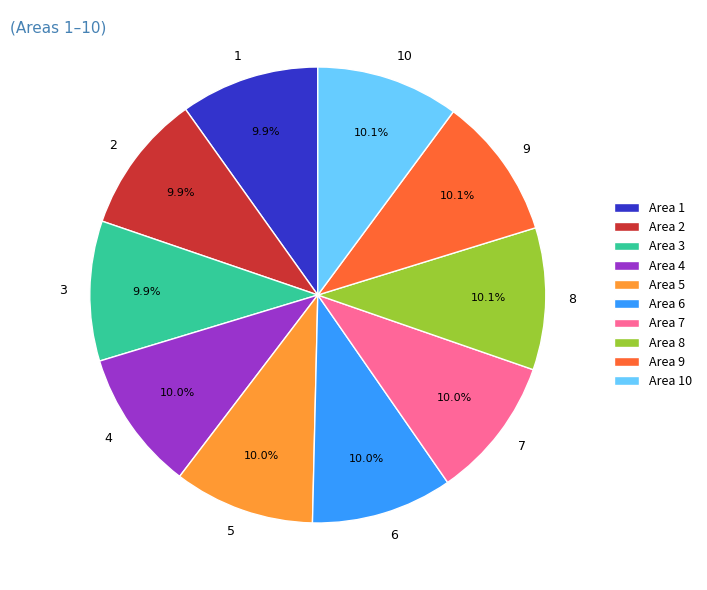

What is the total percentage of 4 and 2?

19.9%